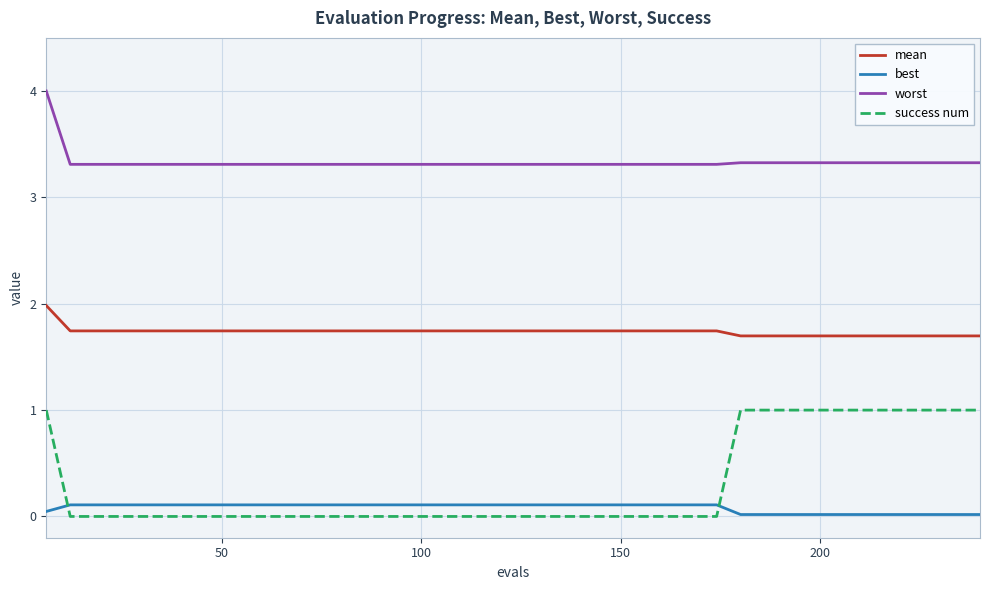

What is the lowest value of the worst series?

3.3